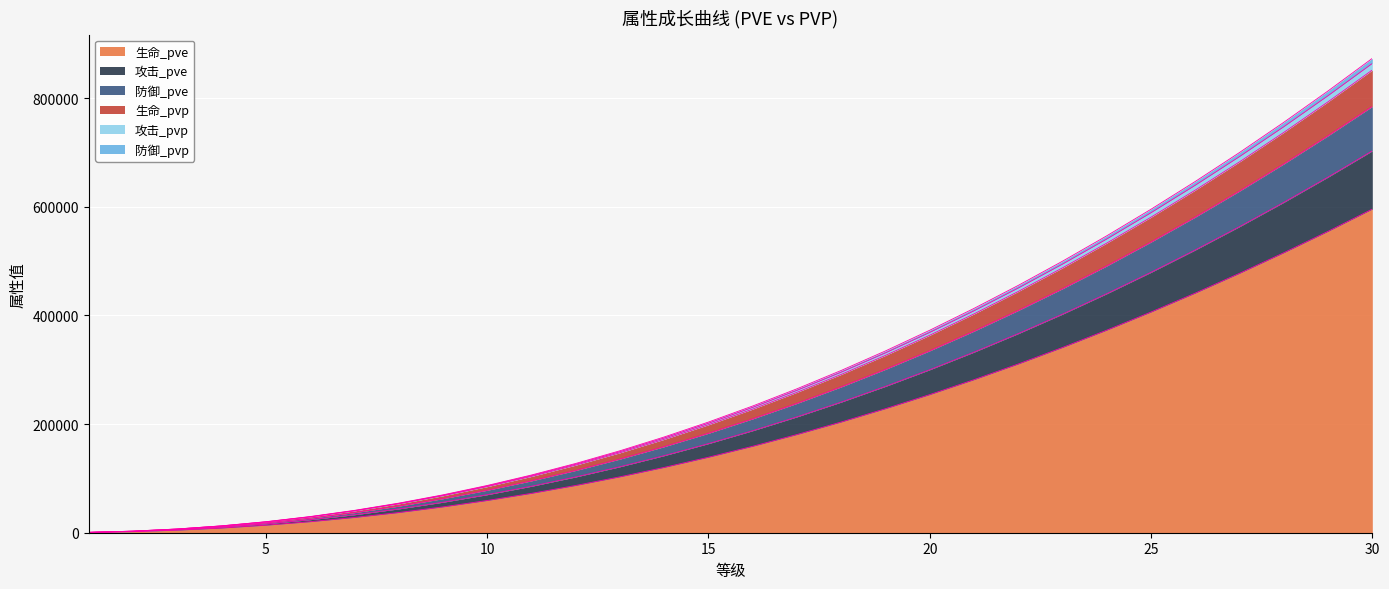

The 生命_pvp series shows 546667 at 24. True or false?

True